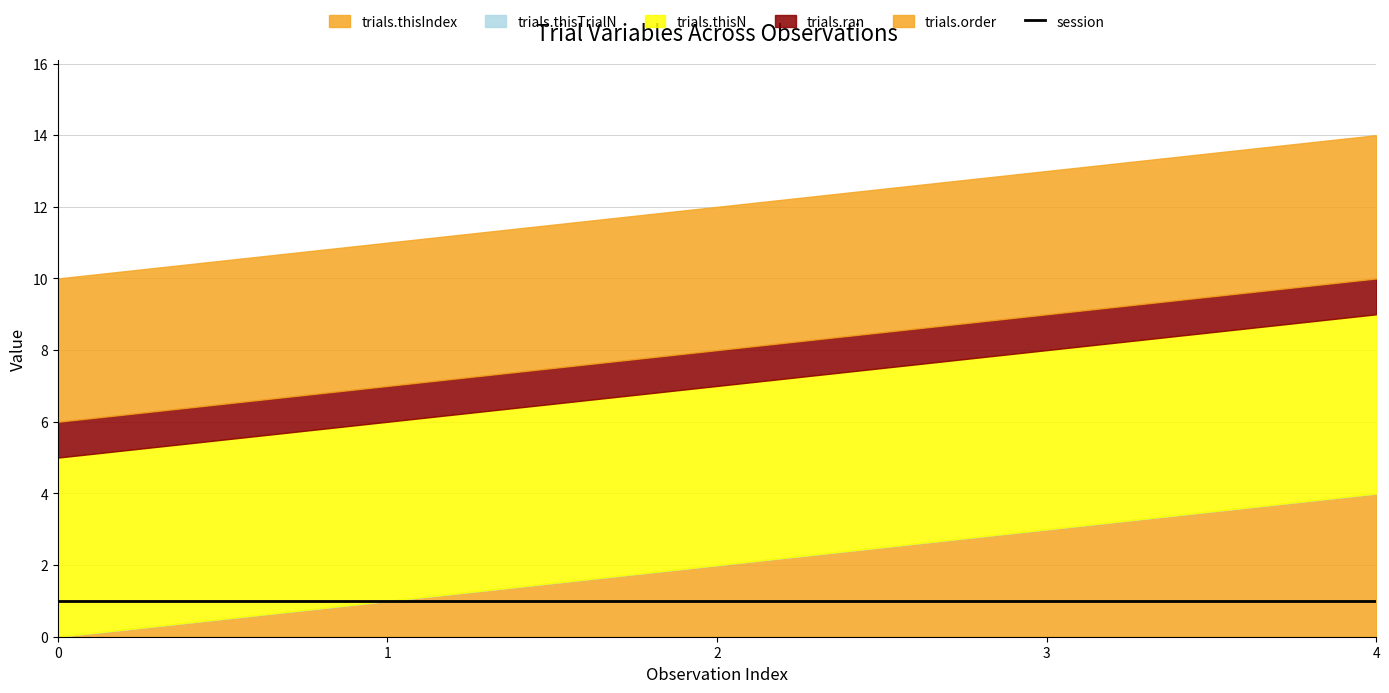

Reading left to right, list all the values displayed in this chart.

trials.thisIndex: 0	1	2	3	4
trials.thisTrialN: 0	0	0	0	0
trials.thisN: 5	5	5	5	5
trials.ran: 1	1	1	1	1
trials.order: 4	4	4	4	4